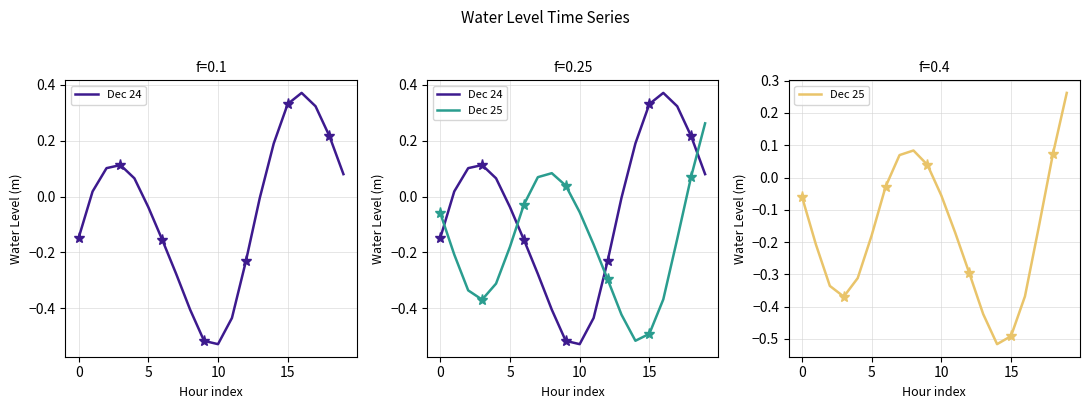

What is the difference between the maximum and second lowest values in the Dec 25 series?

0.8